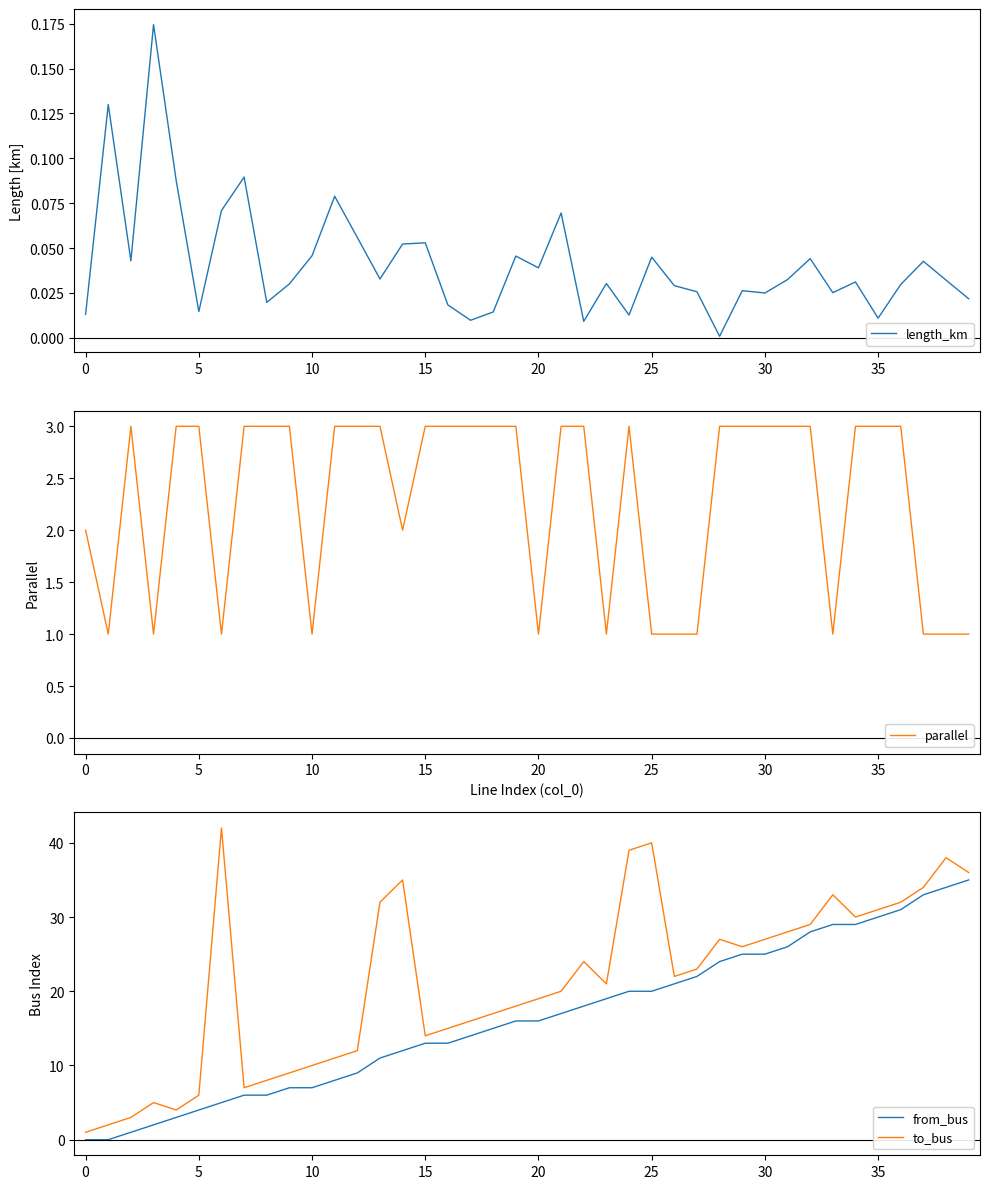

Reading left to right, list all the values displayed in this chart.

length_km: 0.0	0.1	0.0	0.2	0.1	0.0	0.1	0.1	0.0	0.0	0.0	0.1	0.1	0.0	0.1	0.1	0.0	0.0	0.0	0.0	0.0	0.1	0.0	0.0	0.0	0.0	0.0	0.0	0.0	0.0	0.0	0.0	0.0	0.0	0.0	0.0	0.0	0.0	0.0	0.0
parallel: 2.0	1.0	3.0	1.0	3.0	3.0	1.0	3.0	3.0	3.0	1.0	3.0	3.0	3.0	2.0	3.0	3.0	3.0	3.0	3.0	1.0	3.0	3.0	1.0	3.0	1.0	1.0	1.0	3.0	3.0	3.0	3.0	3.0	1.0	3.0	3.0	3.0	1.0	1.0	1.0
from_bus: 0.0	0.0	1.0	2.0	3.0	4.0	5.0	6.0	6.0	7.0	7.0	8.0	9.0	11.0	12.0	13.0	13.0	14.0	15.0	16.0	16.0	17.0	18.0	19.0	20.0	20.0	21.0	22.0	24.0	25.0	25.0	26.0	28.0	29.0	29.0	30.0	31.0	33.0	34.0	35.0
to_bus: 1.0	2.0	3.0	5.0	4.0	6.0	42.0	7.0	8.0	9.0	10.0	11.0	12.0	32.0	35.0	14.0	15.0	16.0	17.0	18.0	19.0	20.0	24.0	21.0	39.0	40.0	22.0	23.0	27.0	26.0	27.0	28.0	29.0	33.0	30.0	31.0	32.0	34.0	38.0	36.0